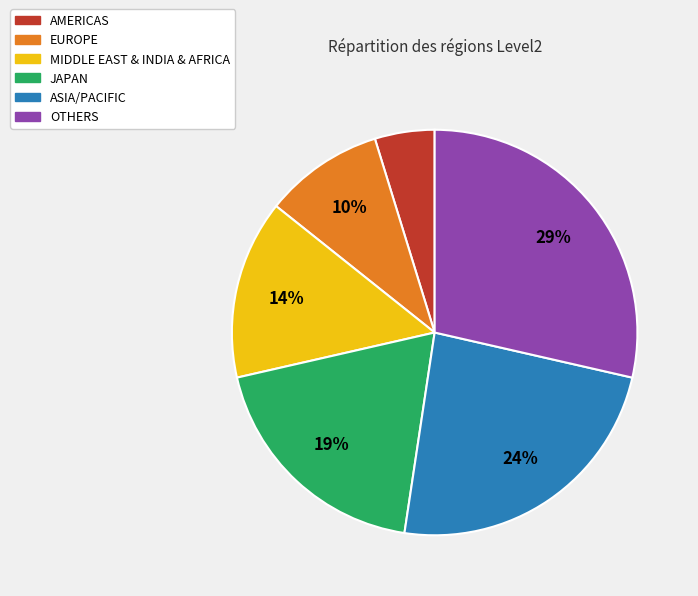

Between AMERICAS and MIDDLE EAST & INDIA & AFRICA, which is larger?

MIDDLE EAST & INDIA & AFRICA